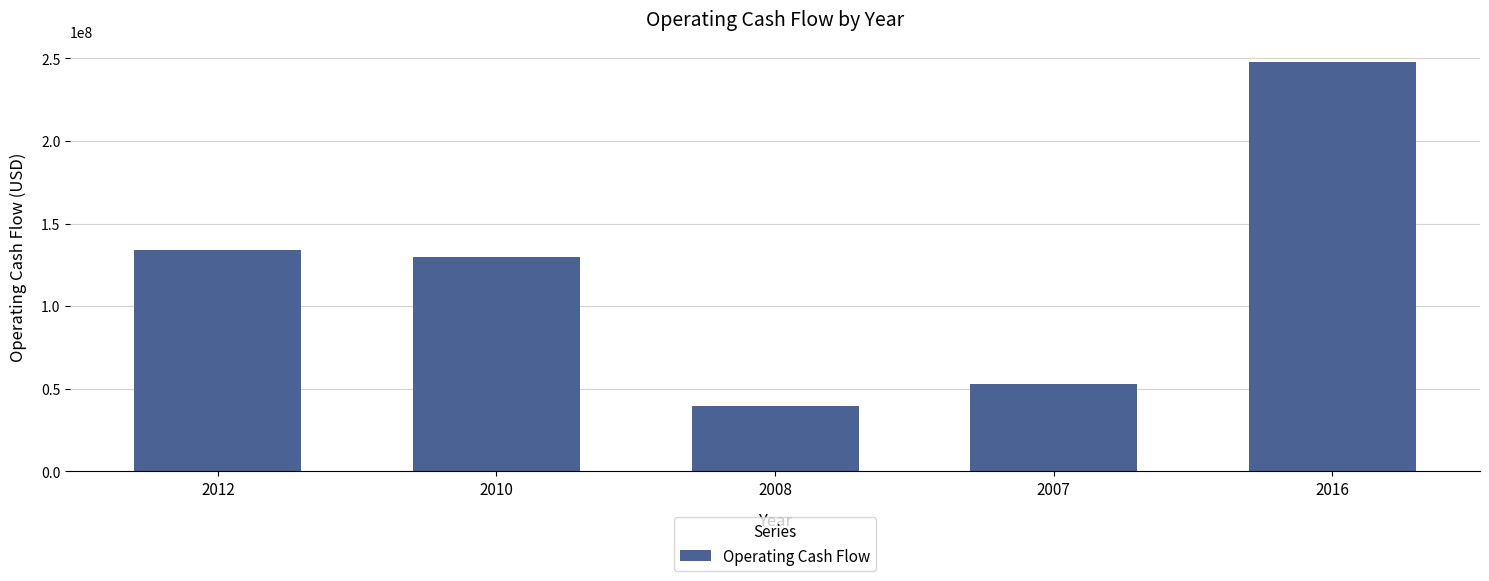

Reading left to right, extract all data points from this chart.

133778000	129529000	39746000	52777000	247654000